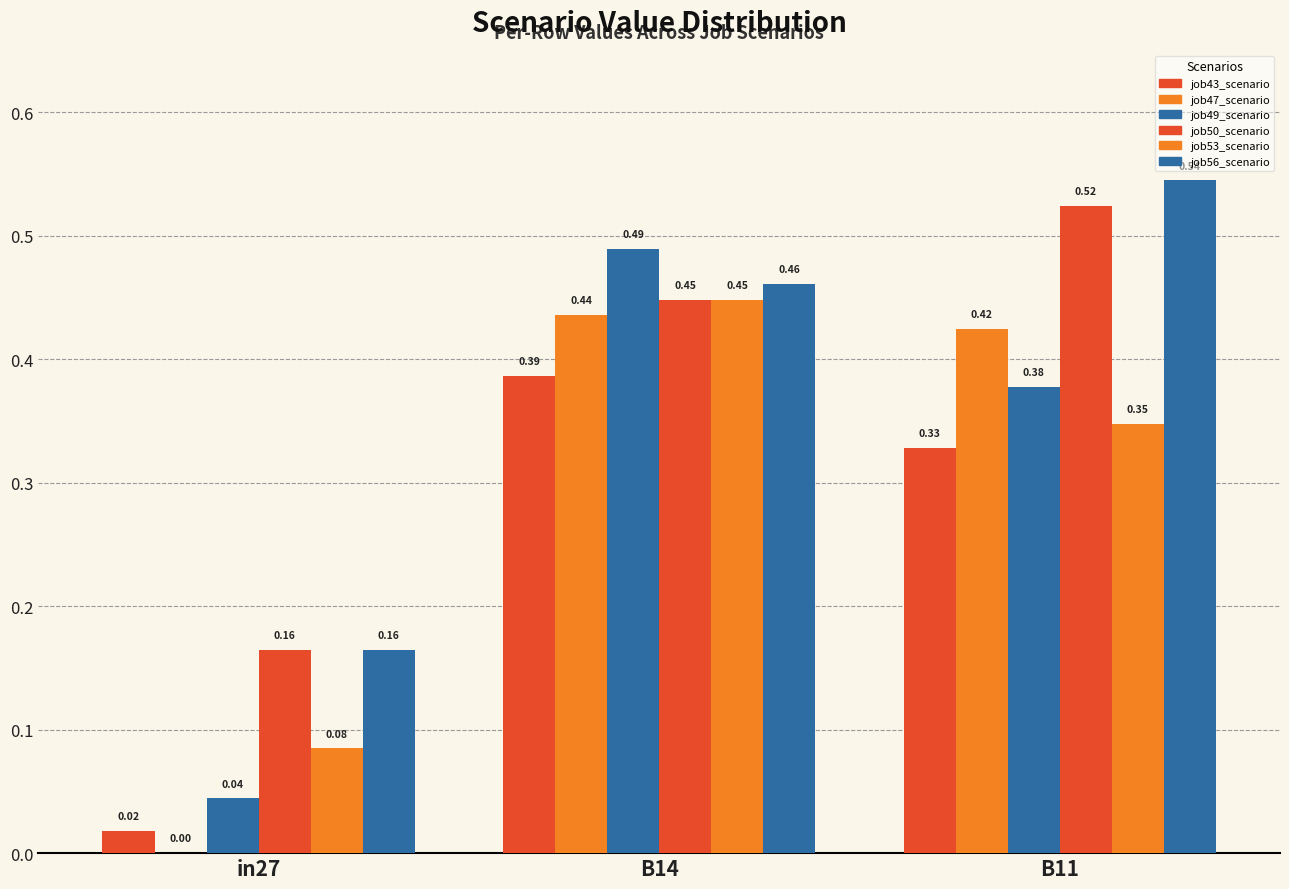

Are the bars grouped side by side (vs. stacked)?

Yes